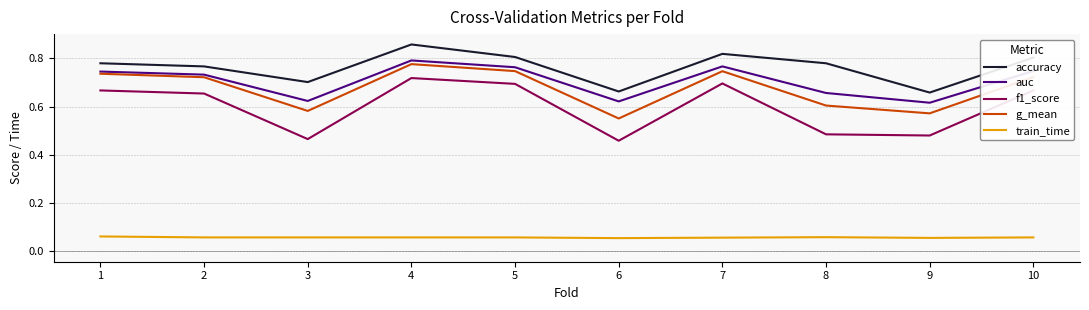

At how many categories does at least one series exceed 0?

10